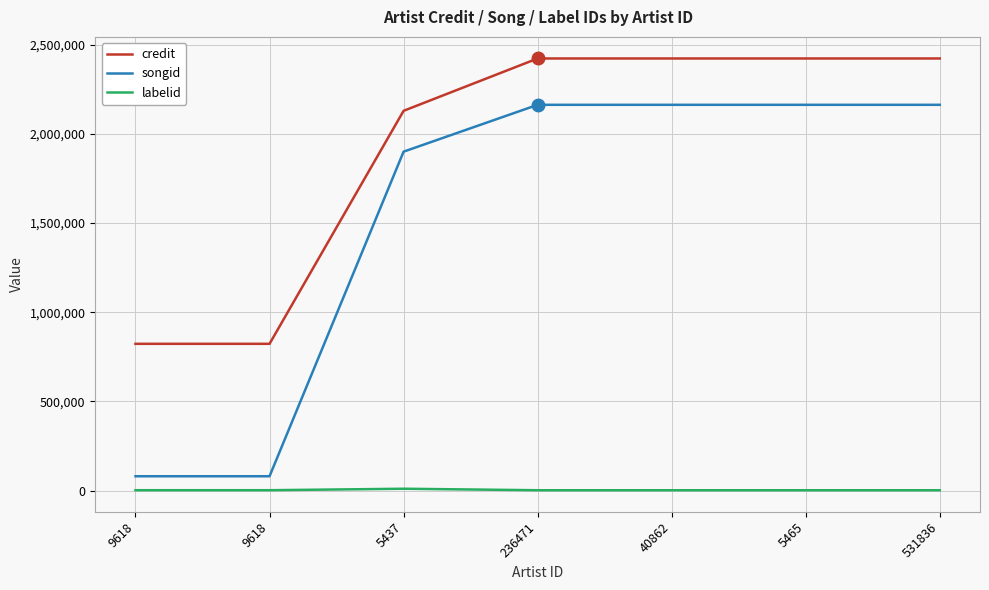

What is the label of the 2nd point from the left?

9618